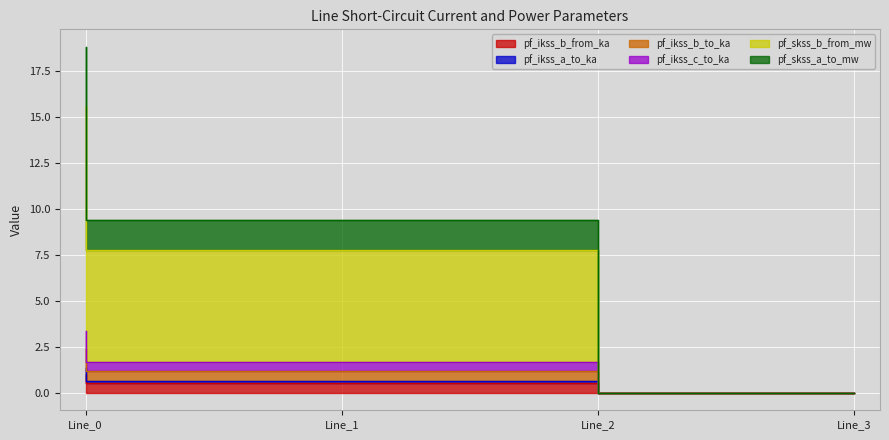

Which series has the largest total across all categories?

pf_skss_a_to_mw